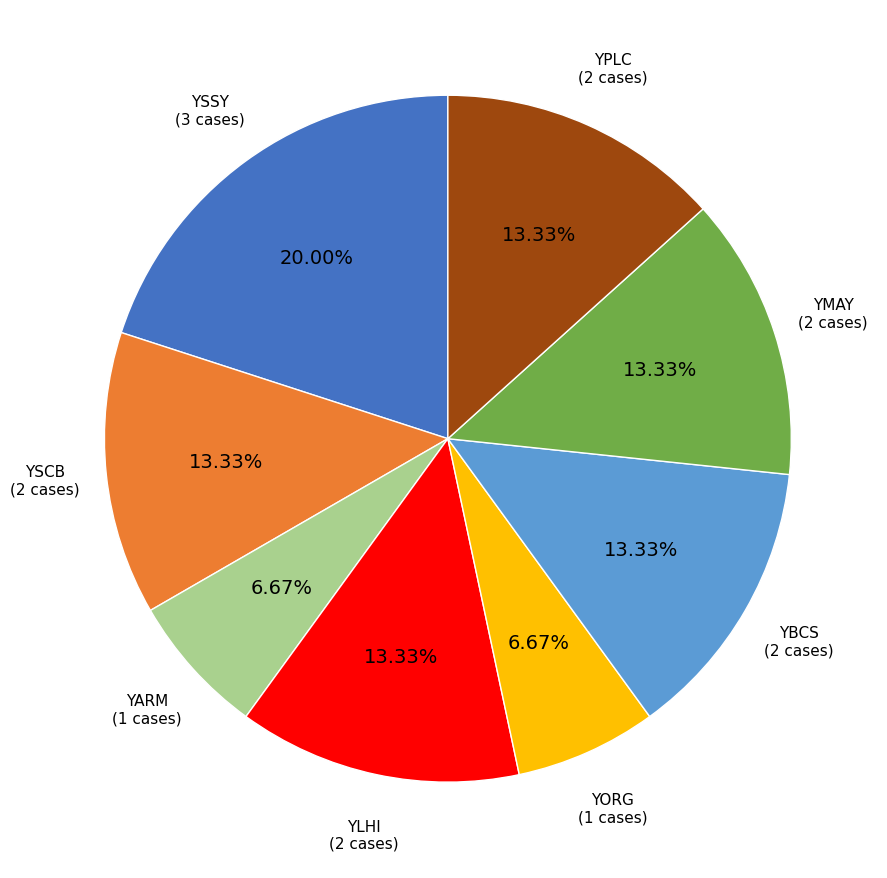

The YSCB slice represents 13% of the pie. True or false?

True